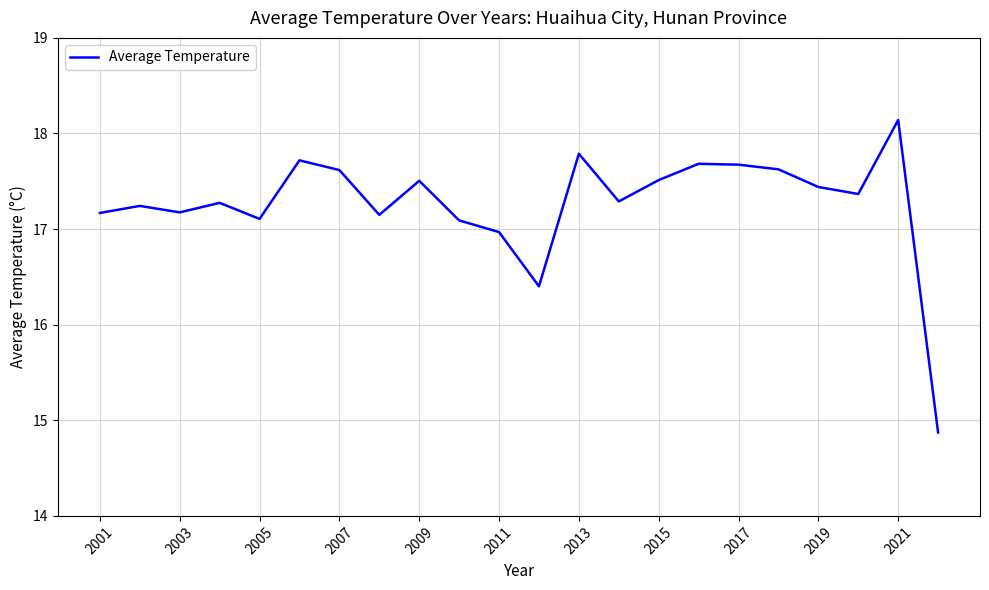

What is the maximum value shown in the chart?

18.1